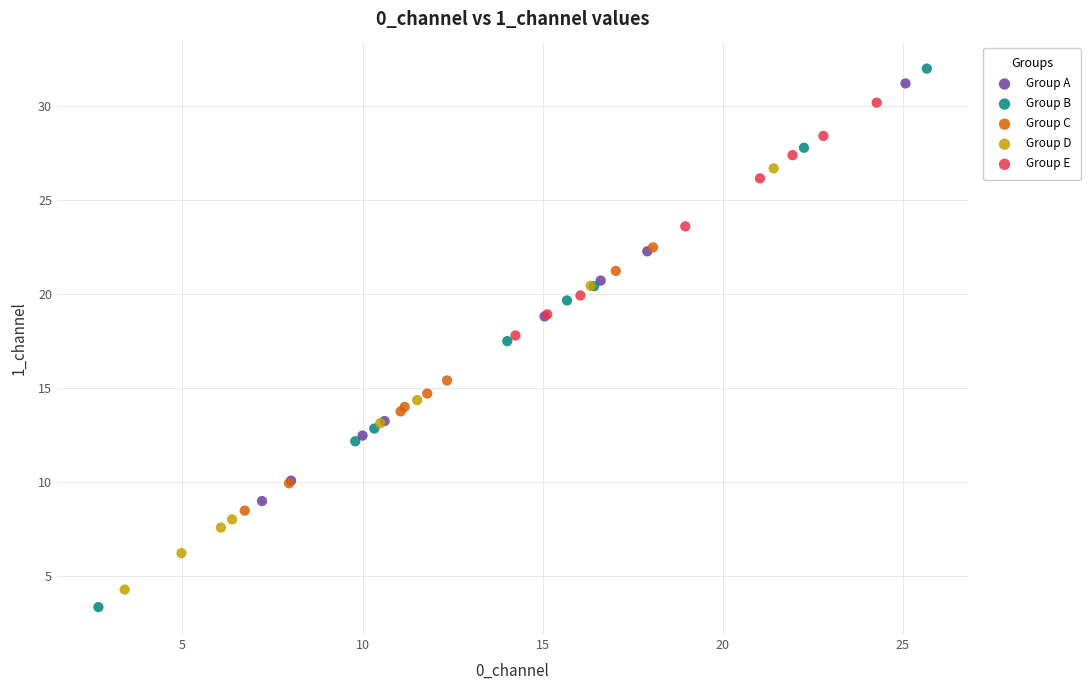

What are all the series names shown in the legend?

Group A, Group B, Group C, Group D, Group E